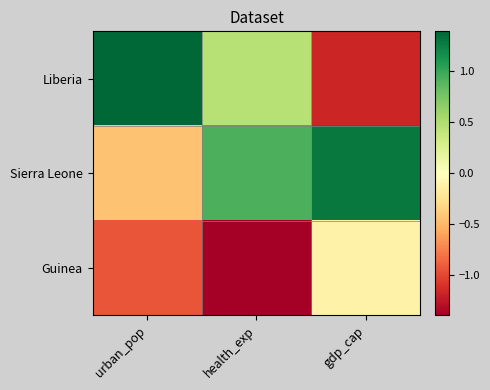

Which has a higher value, urban_pop or gdp_cap?

urban_pop